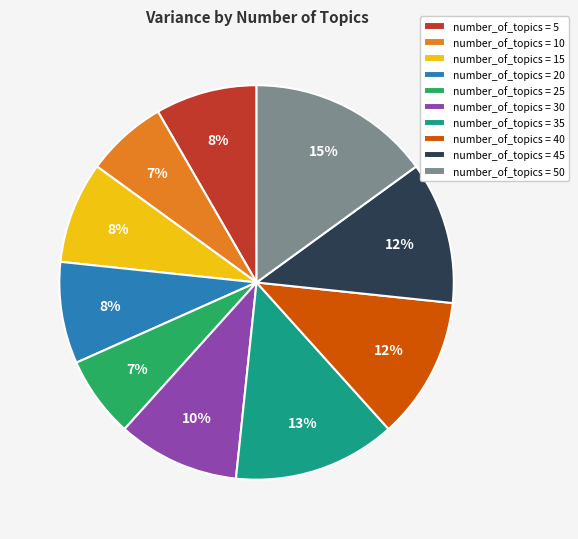

What percentage is the number_of_topics = 50 slice, to the nearest percent?

15%